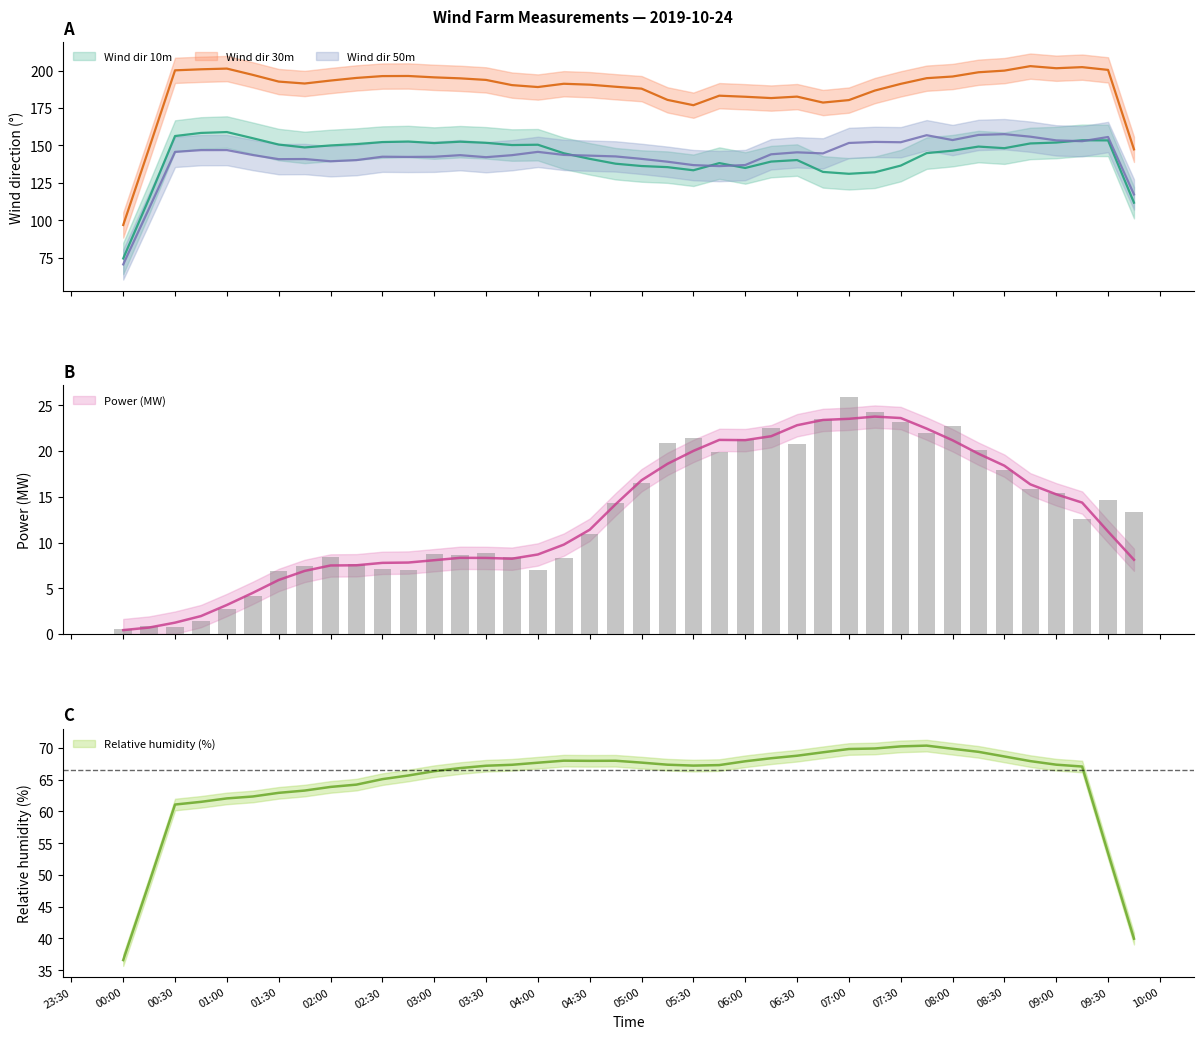

How many values in the Wind dir 10m series are below 149?

20